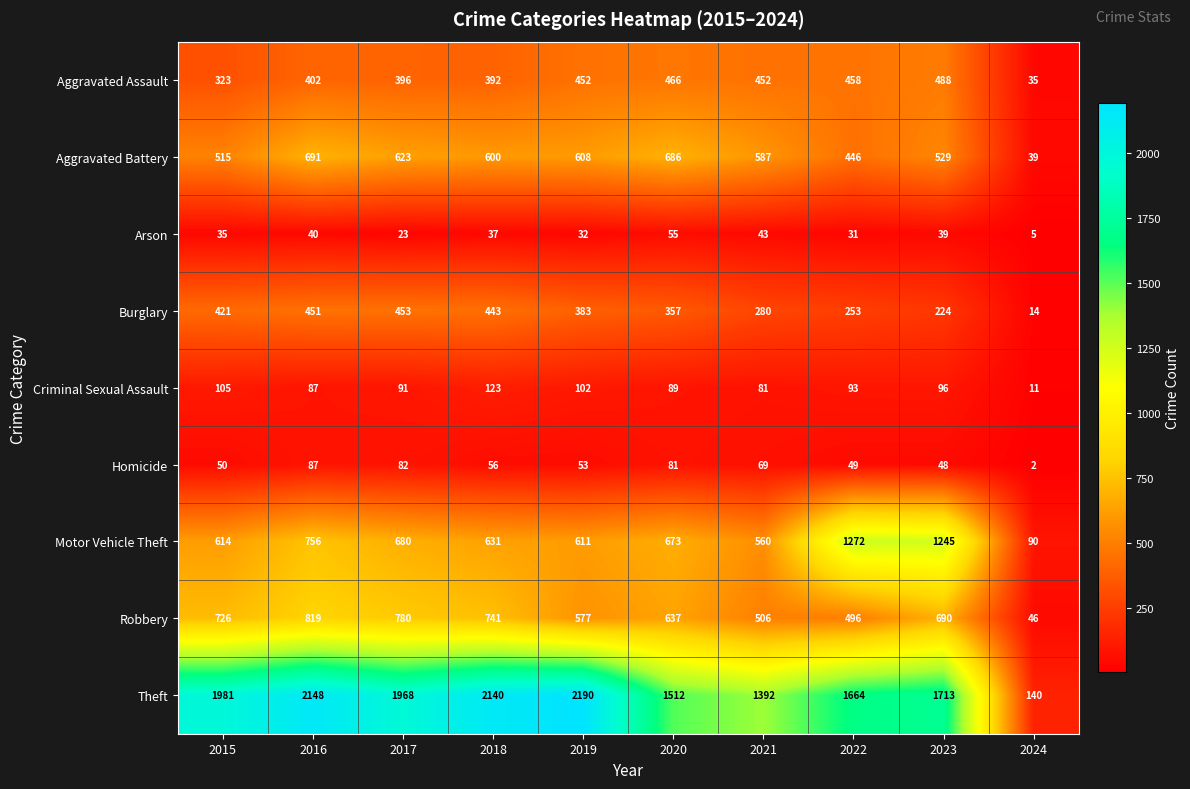

How many categories are shown in the chart?

10